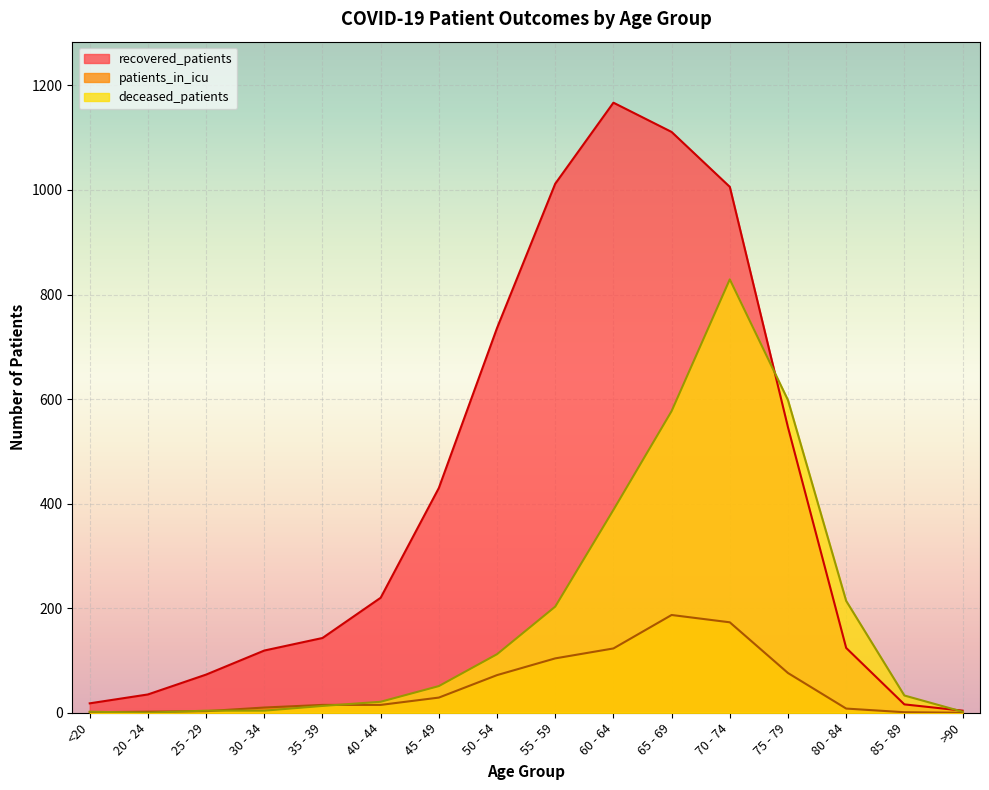

Which has a higher value, 80 - 84 or 85 - 89?

80 - 84